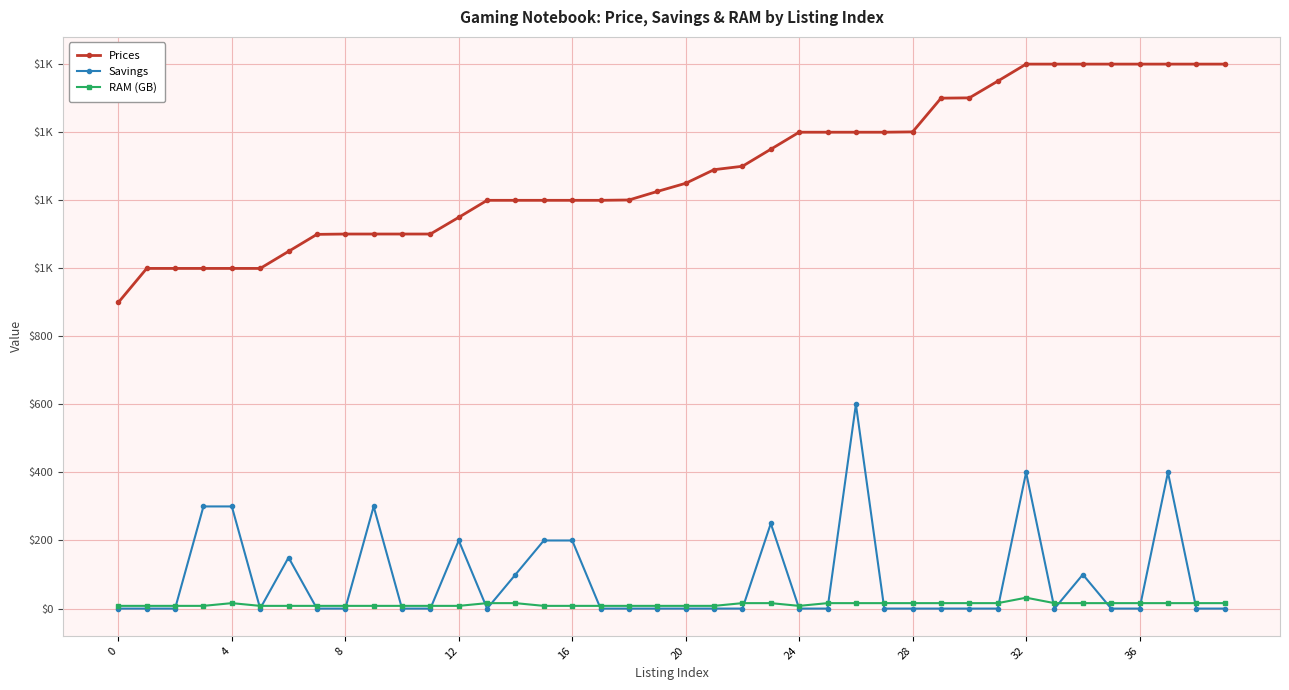

Does the chart have visible grid lines?

Yes